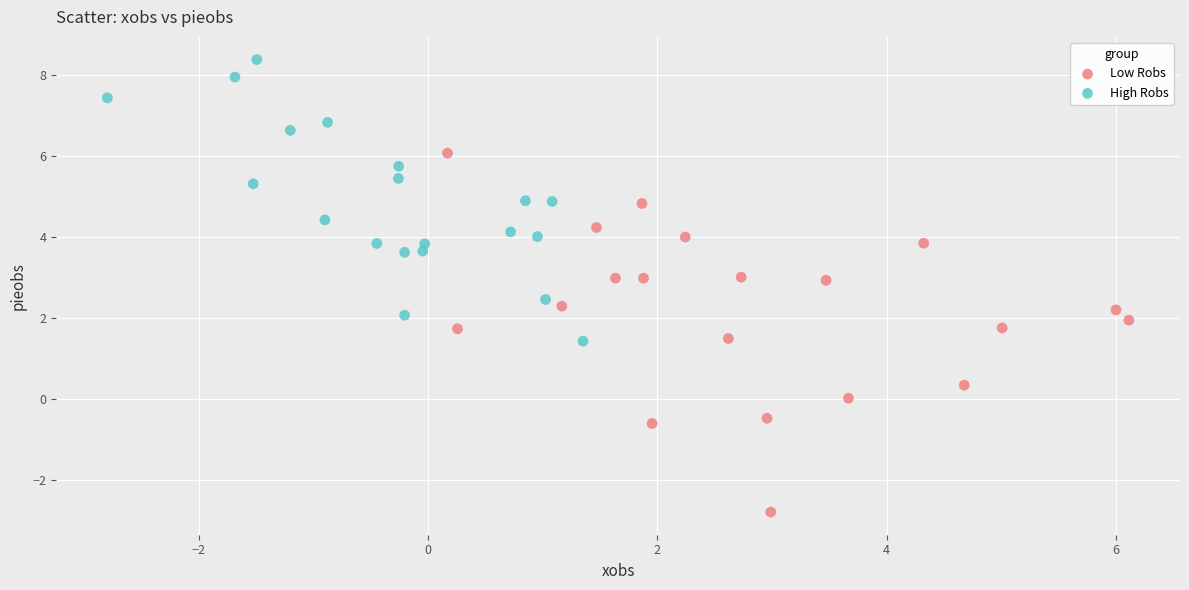

Which series contains the highest Y value?

High Robs